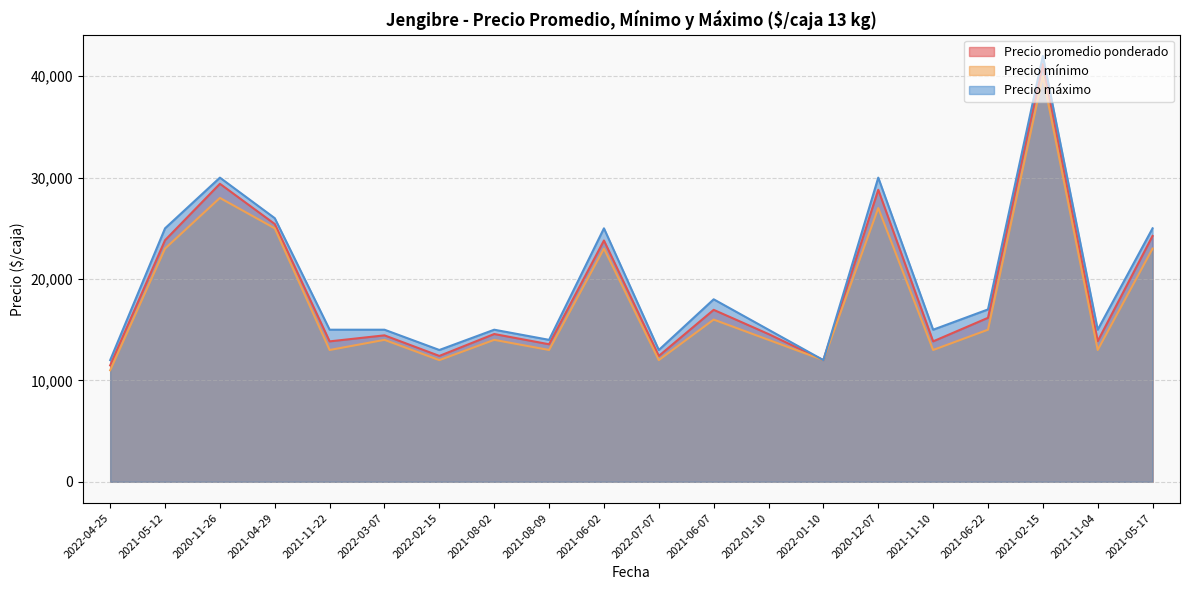

The Precio promedio ponderado series shows 12000 at 2022-01-10. True or false?

True